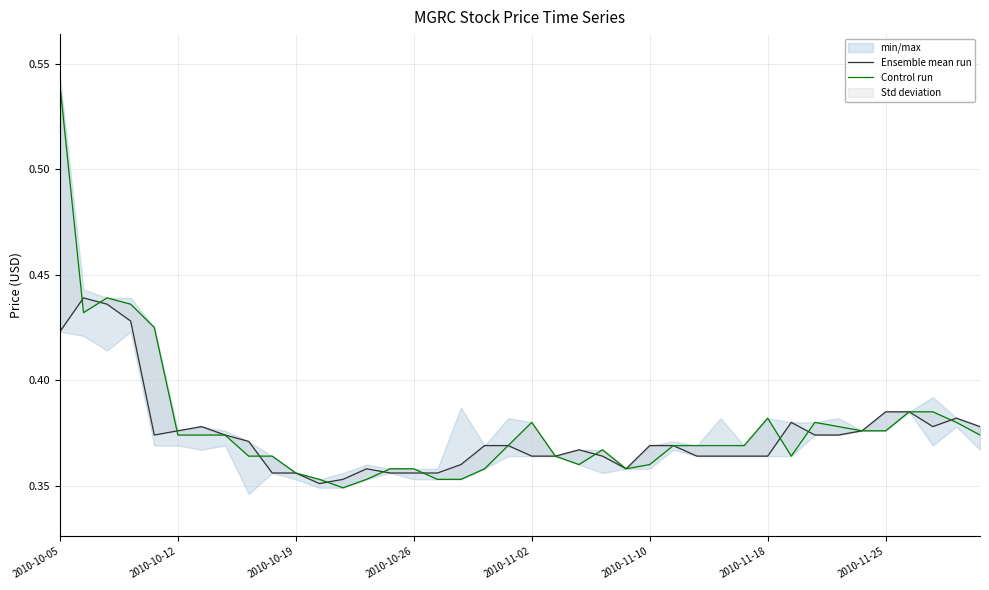

Is the value of Control run at 35 greater than the value of Ensemble mean run at 36?

No